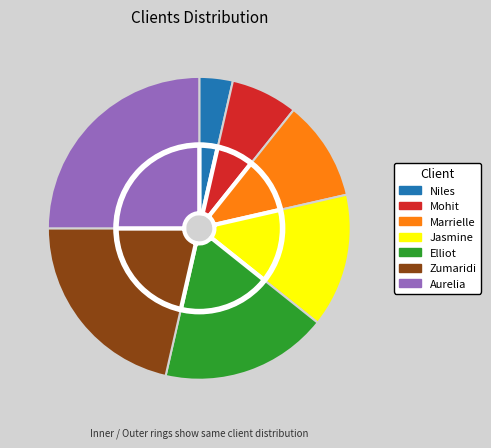

Count the number of slices in the pie.

7